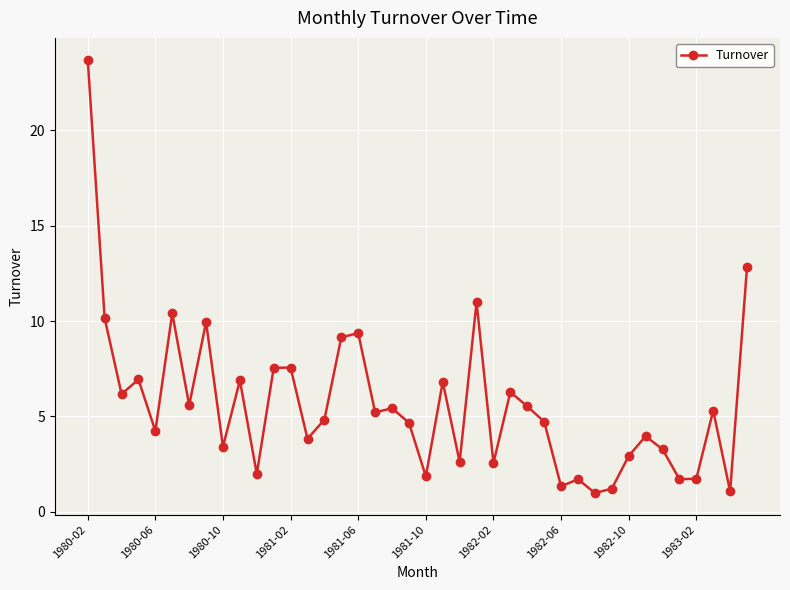

What is the greatest value displayed?

23.7